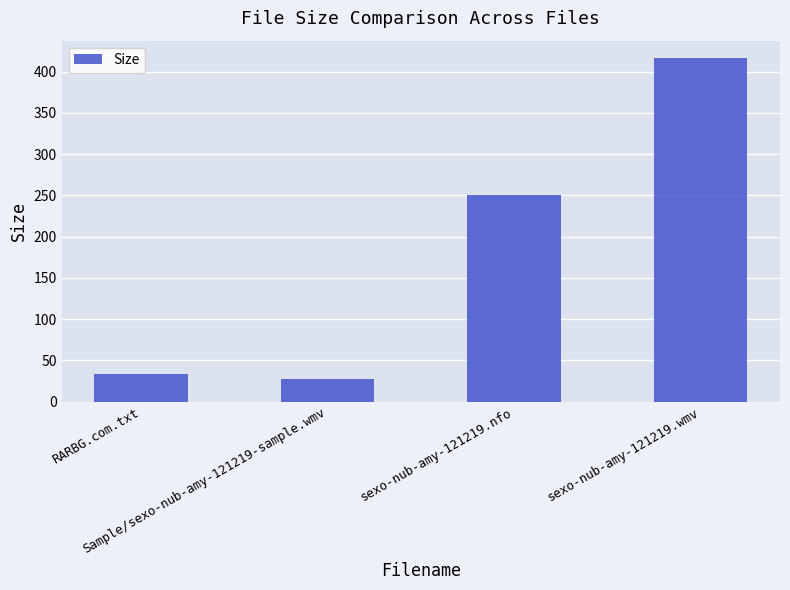

What is the average value?

182.4